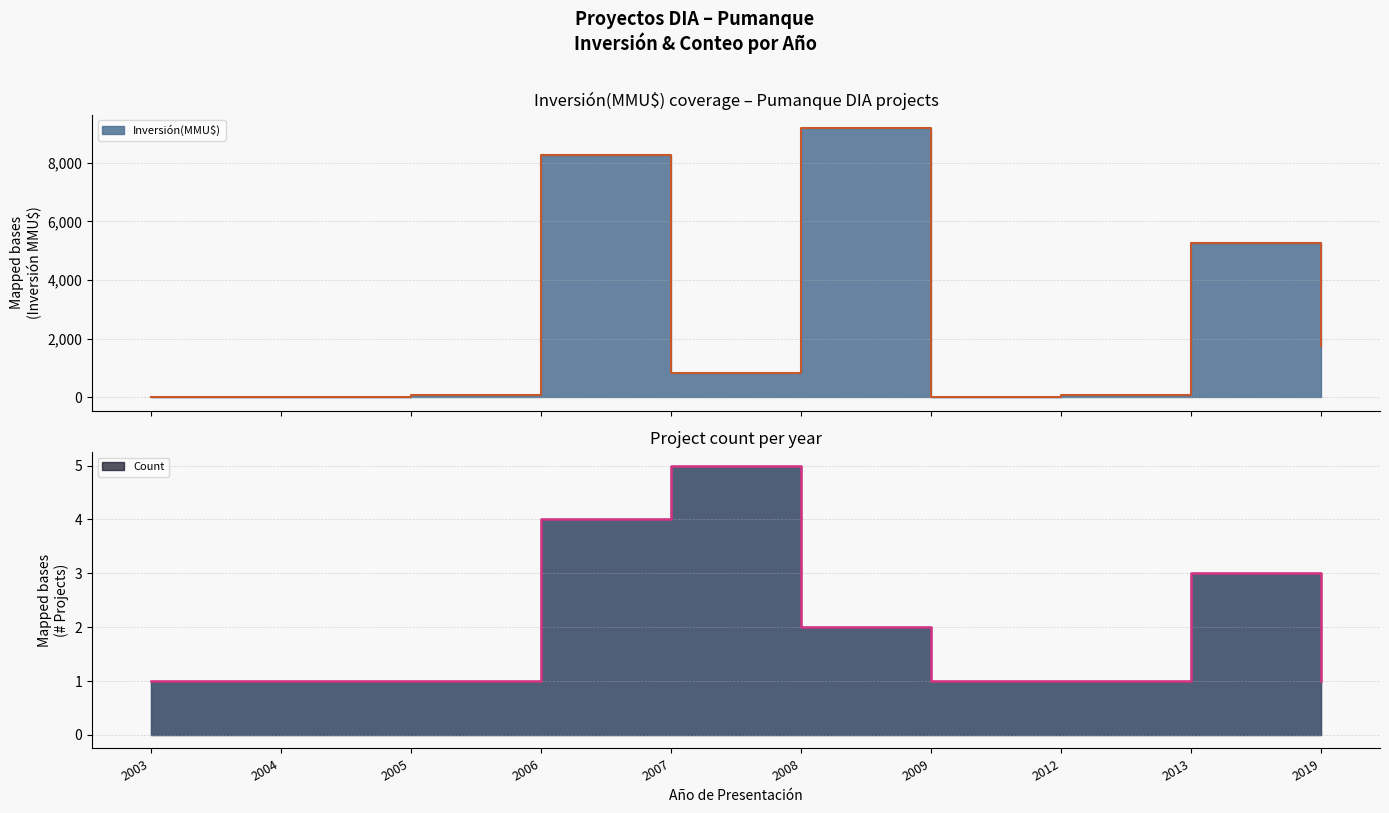

True or false: Count has more than 1 points higher than both neighbors.

True